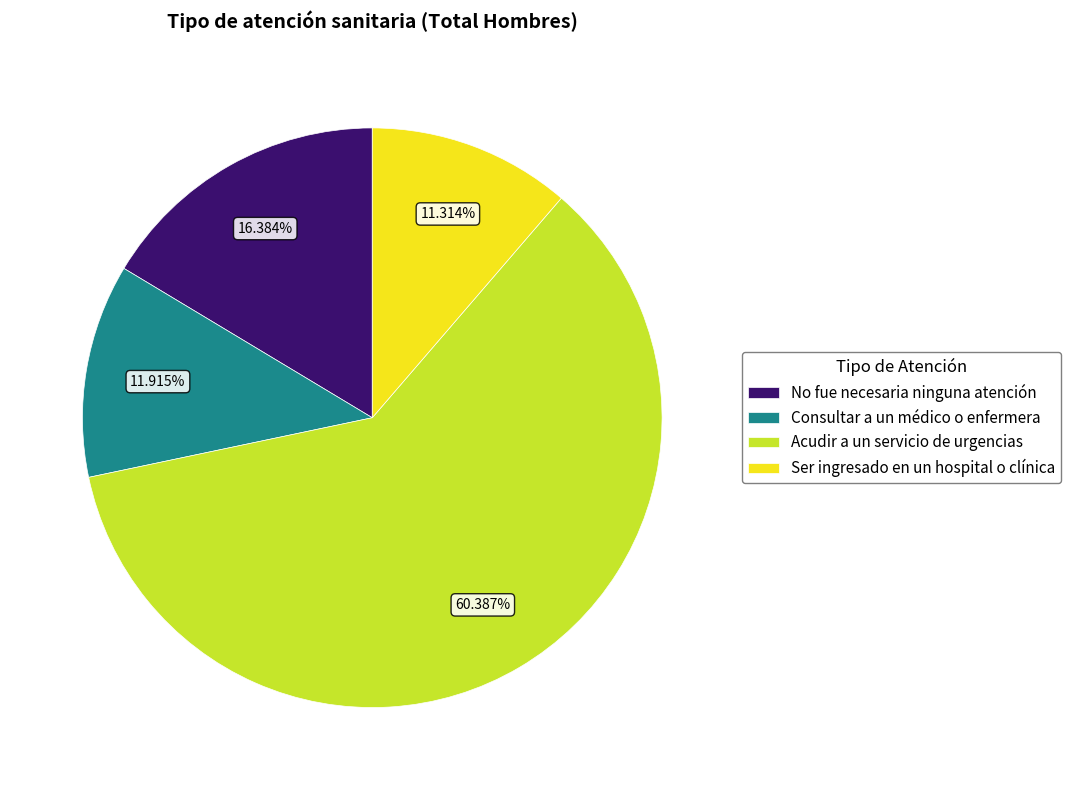

How many segments does this pie chart have?

4